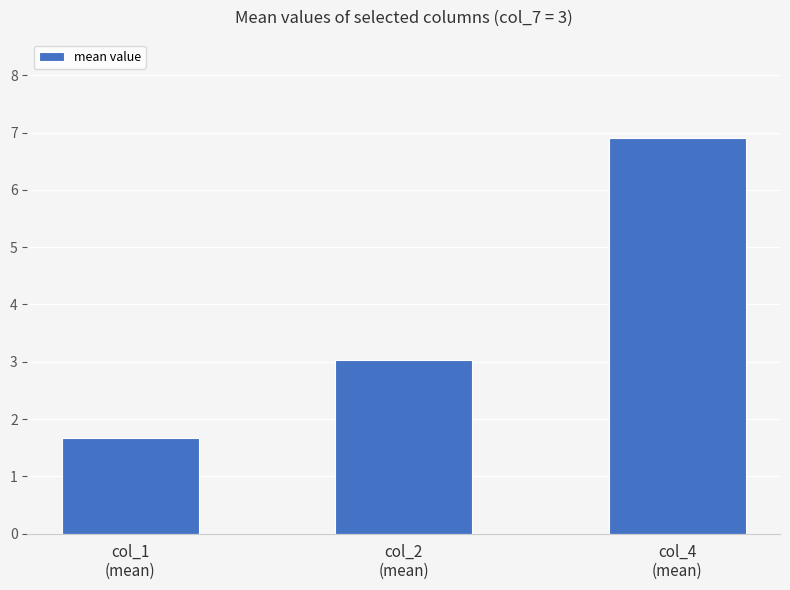

What is the value of the 3rd bar from the left?

6.9